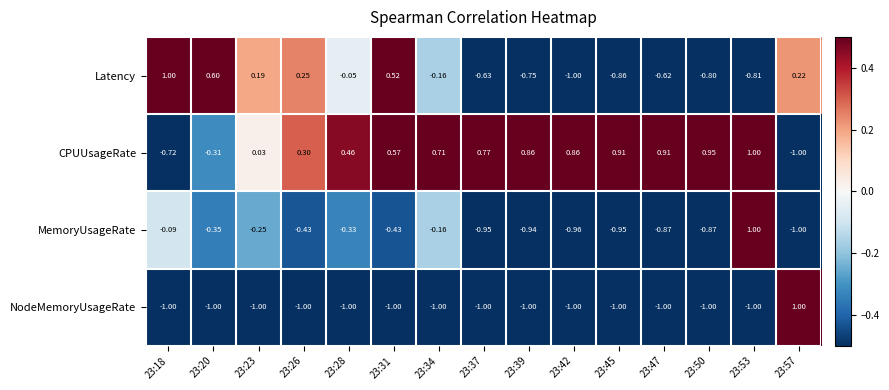

Which series has the largest total across all categories?

CPUUsageRate